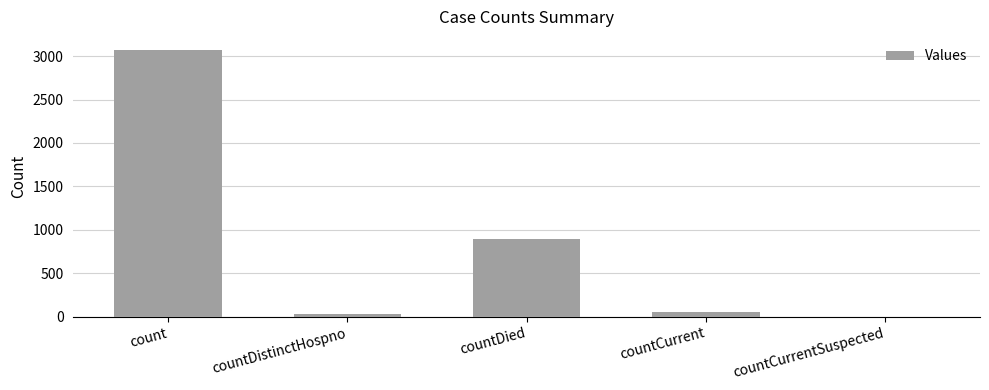

What is the maximum value shown in the chart?

3069